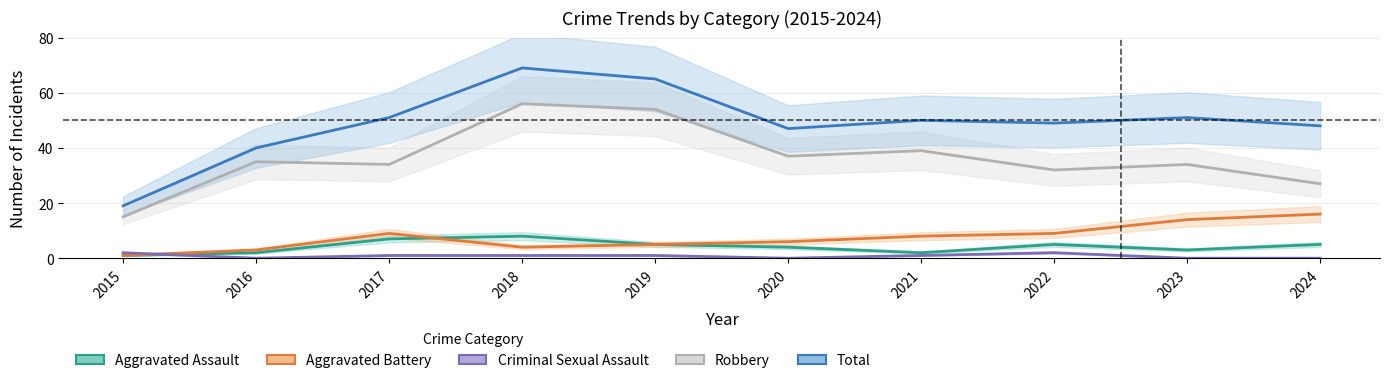

What is the maximum value shown in the chart?

69